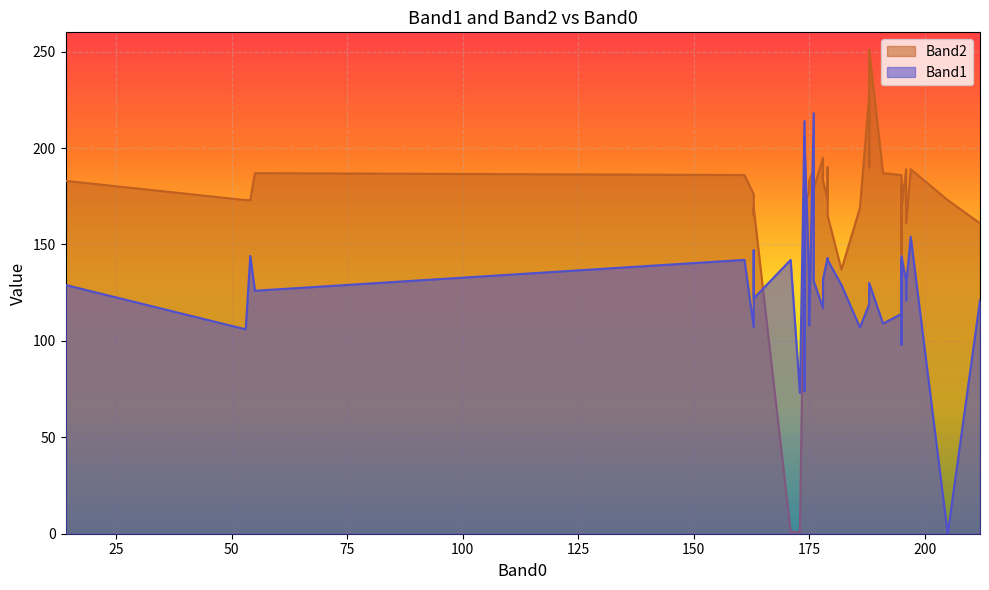

Between 179 and 163, which series saw the biggest shift?

Band1